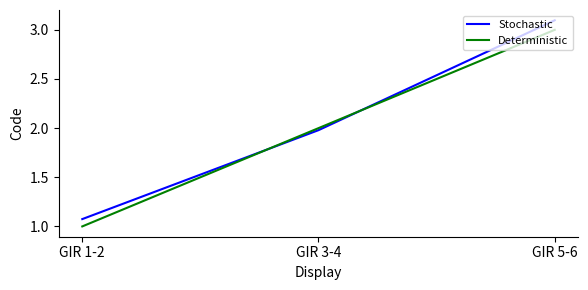

Rank the categories by Stochastic value from highest to lowest.

GIR 5-6, GIR 3-4, GIR 1-2